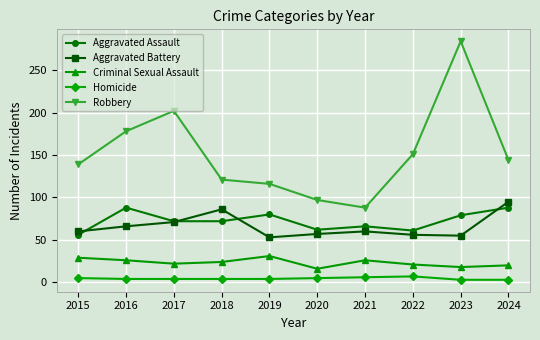

At which category does Aggravated Assault reach its first local peak?

2016